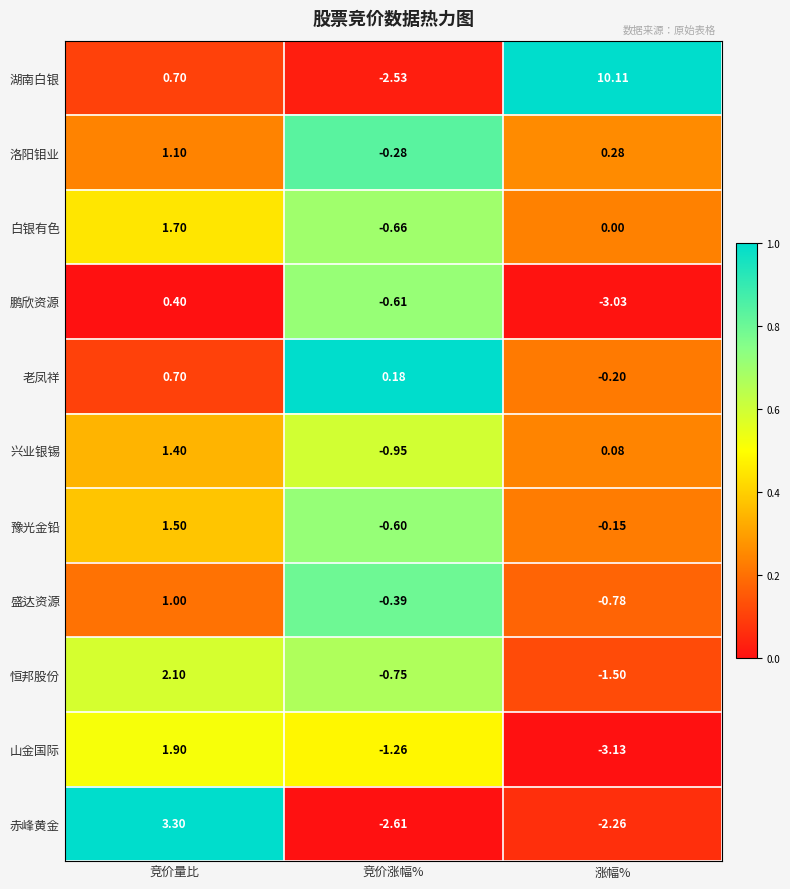

At which category is the sum across all series the highest?

竞价量比